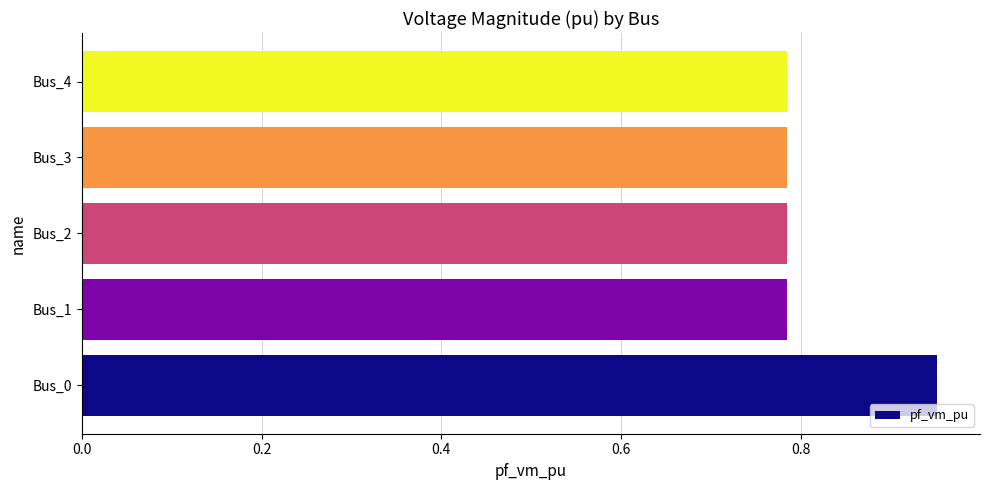

The value at Bus_0 is 1.5. True or false?

False